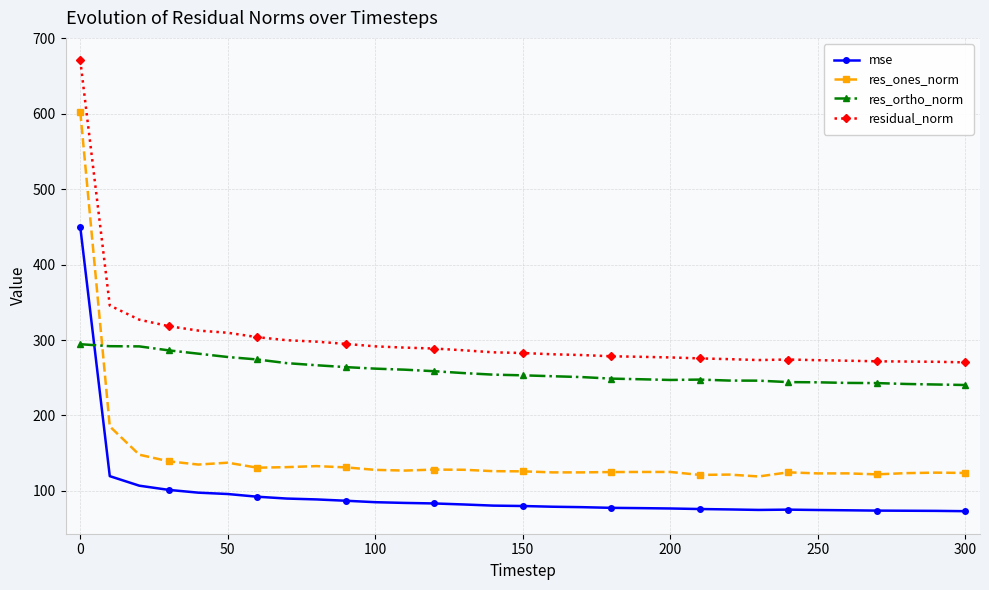

What is the average value of the res_ones_norm series?

144.8